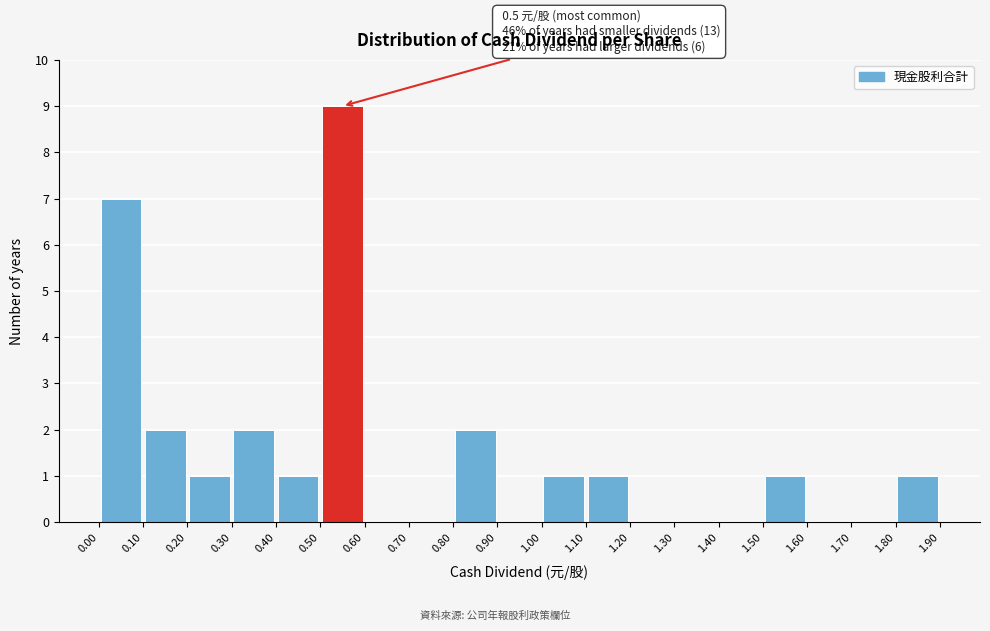

Over which range of the x-axis is the bar tallest?

0.50 to 0.60